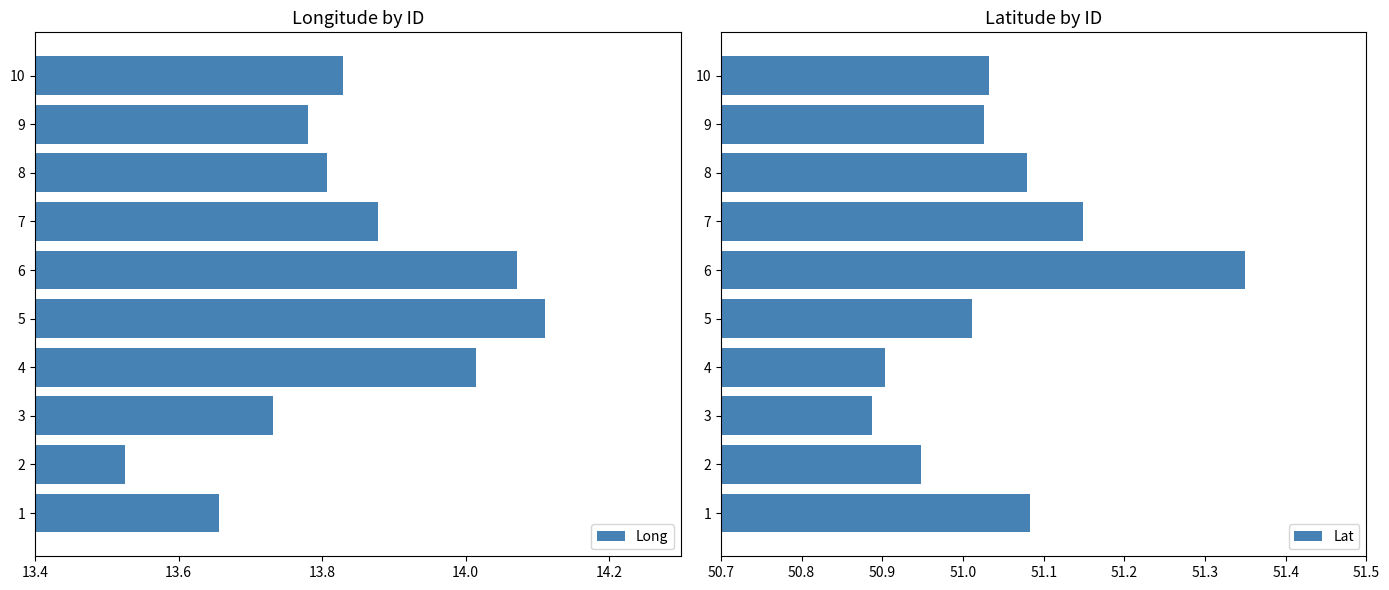

How many data points in Lat are less than 51?

3